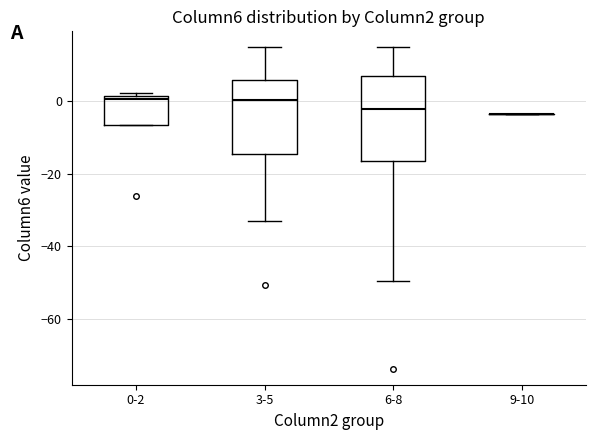

Comparing the boxes themselves (not the whiskers), which one is the tallest?

6-8